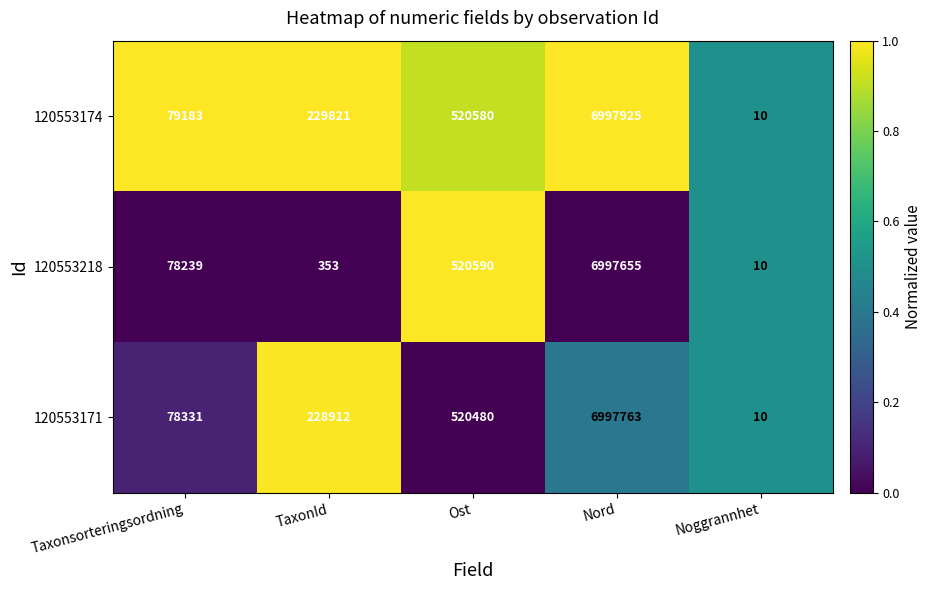

At which category is the sum across all series the highest?

Nord